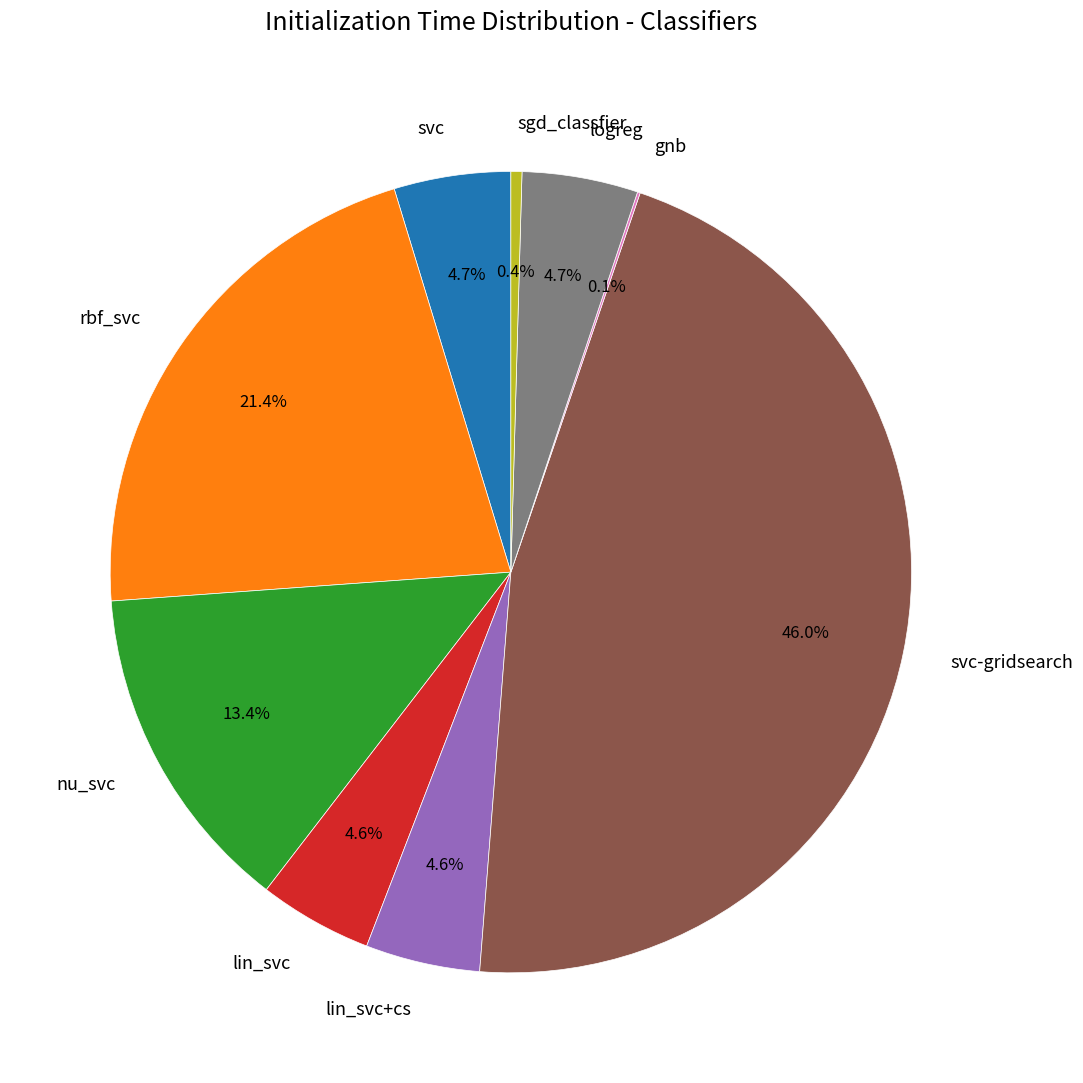

To the nearest percent, what is the average slice percentage?

11%